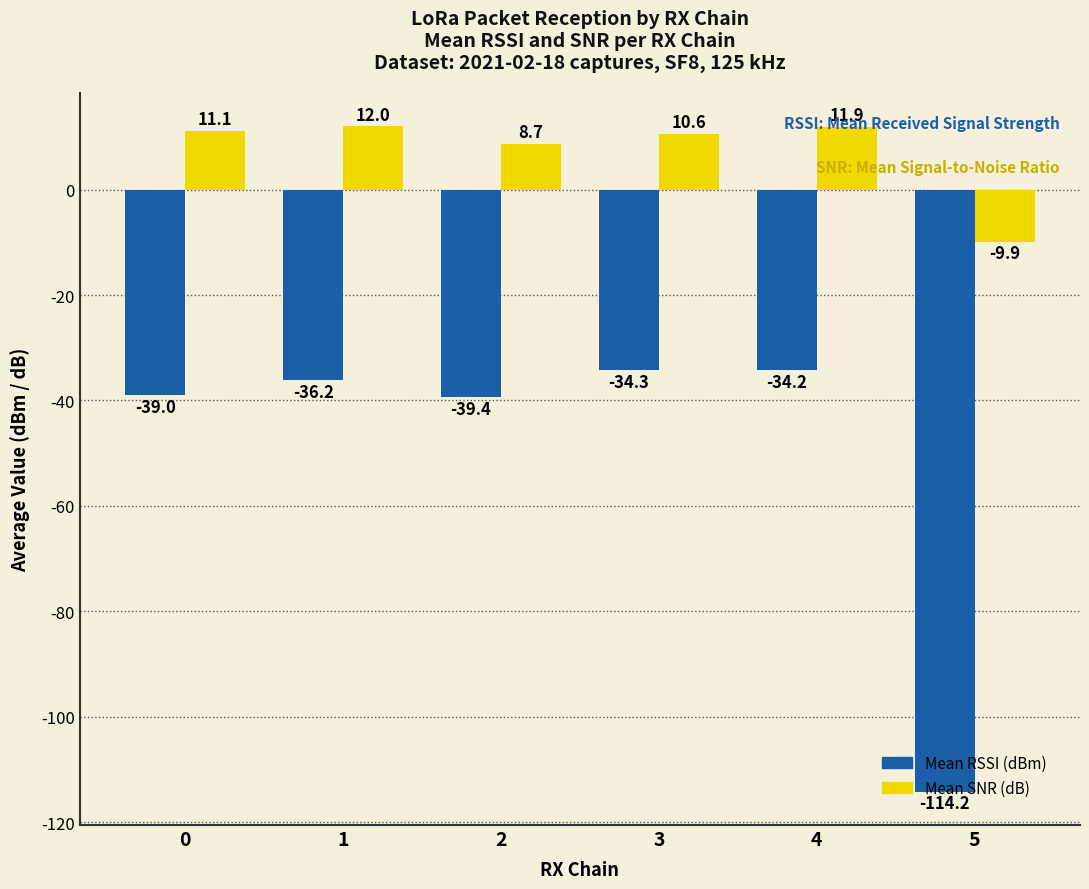

Which series has the largest total across all categories?

Mean SNR (dB)